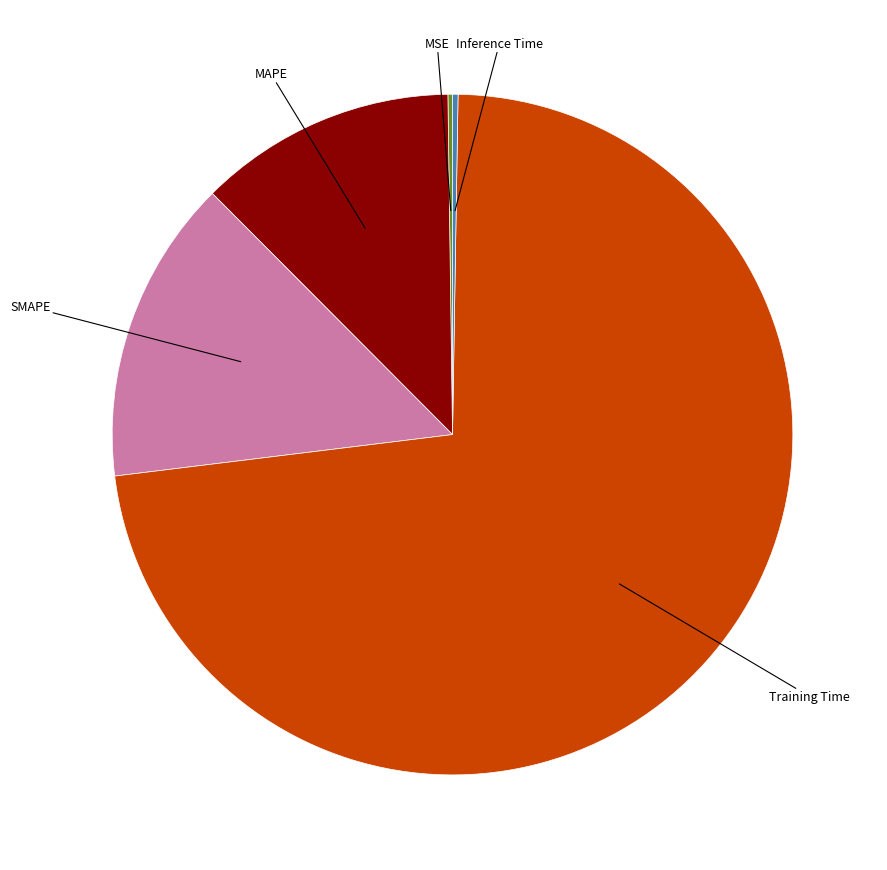

What is the largest slice in the pie chart?

Training Time